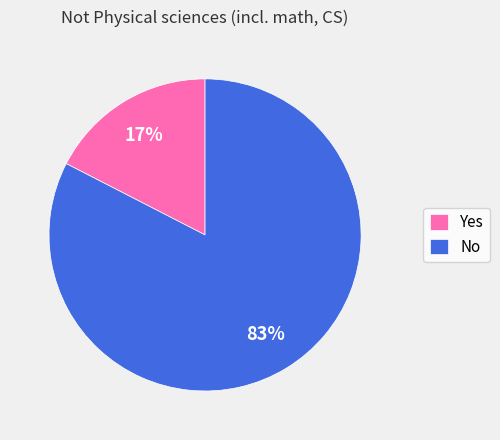

True or false: No accounts for 74% of the total.

False